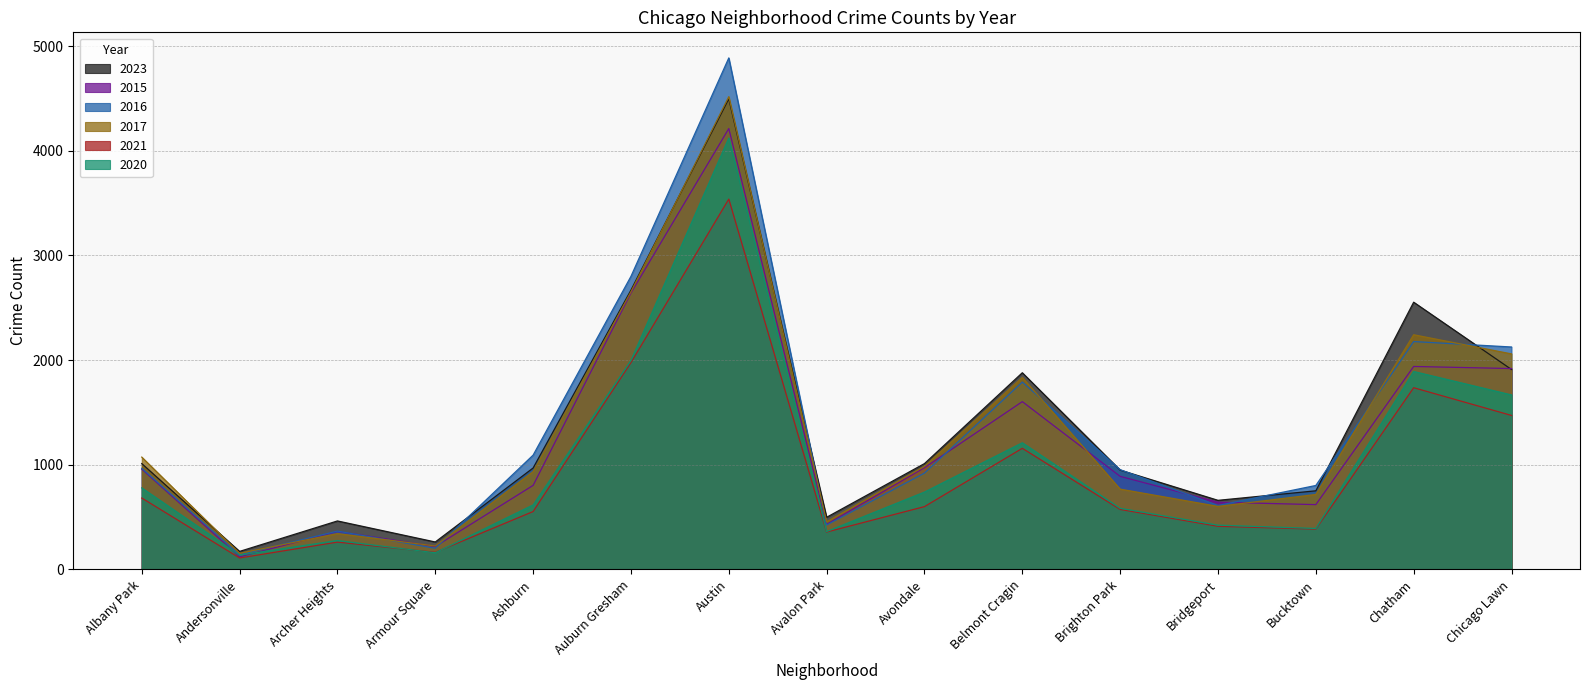

Reading left to right, extract all data points from this chart.

2023: Albany Park=1011	Andersonville=172	Archer Heights=463	Armour Square=262	Ashburn=969	Auburn Gresham=2669	Austin=4496	Avalon Park=498	Avondale=1011	Belmont Cragin=1879	Brighton Park=949	Bridgeport=660	Bucktown=751	Chatham=2553	Chicago Lawn=1910
2015: Albany Park=958	Andersonville=120	Archer Heights=363	Armour Square=219	Ashburn=803	Auburn Gresham=2641	Austin=4212	Avalon Park=431	Avondale=972	Belmont Cragin=1603	Brighton Park=889	Bridgeport=642	Bucktown=619	Chatham=1939	Chicago Lawn=1919
2016: Albany Park=966	Andersonville=140	Archer Heights=366	Armour Square=202	Ashburn=1092	Auburn Gresham=2800	Austin=4887	Avalon Park=424	Avondale=920	Belmont Cragin=1790	Brighton Park=953	Bridgeport=611	Bucktown=802	Chatham=2177	Chicago Lawn=2125
2017: Albany Park=1073	Andersonville=154	Archer Heights=342	Armour Square=224	Ashburn=934	Auburn Gresham=2653	Austin=4517	Avalon Park=455	Avondale=985	Belmont Cragin=1834	Brighton Park=767	Bridgeport=602	Bucktown=716	Chatham=2242	Chicago Lawn=2059
2021: Albany Park=682	Andersonville=109	Archer Heights=261	Armour Square=163	Ashburn=553	Auburn Gresham=1976	Austin=3538	Avalon Park=357	Avondale=600	Belmont Cragin=1157	Brighton Park=573	Bridgeport=412	Bucktown=385	Chatham=1736	Chicago Lawn=1471
2020: Albany Park=779	Andersonville=137	Archer Heights=276	Armour Square=159	Ashburn=616	Auburn Gresham=1997	Austin=4122	Avalon Park=362	Avondale=739	Belmont Cragin=1210	Brighton Park=584	Bridgeport=423	Bucktown=391	Chatham=1891	Chicago Lawn=1667